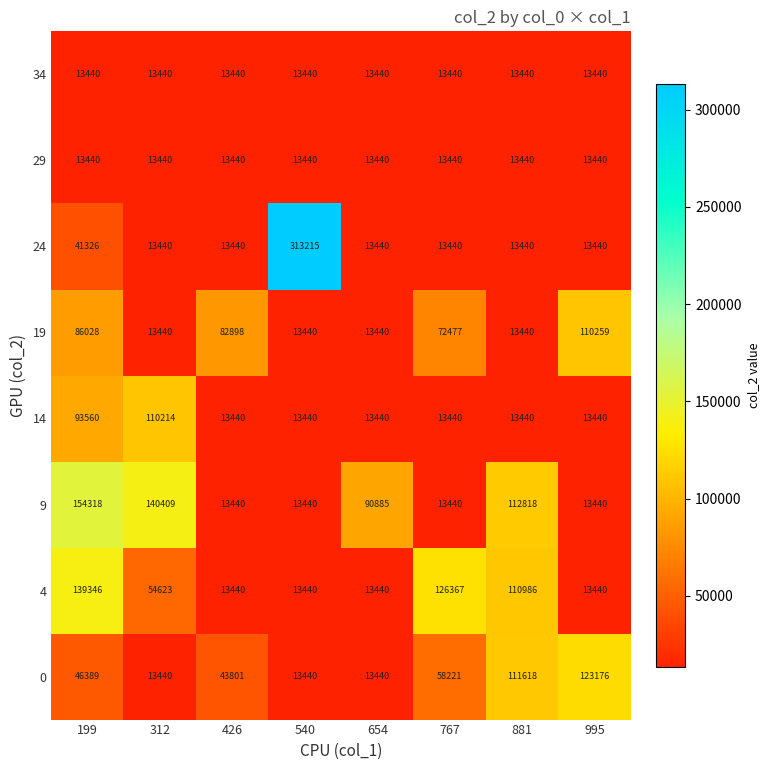

At how many categories does at least one series exceed 89794?

7